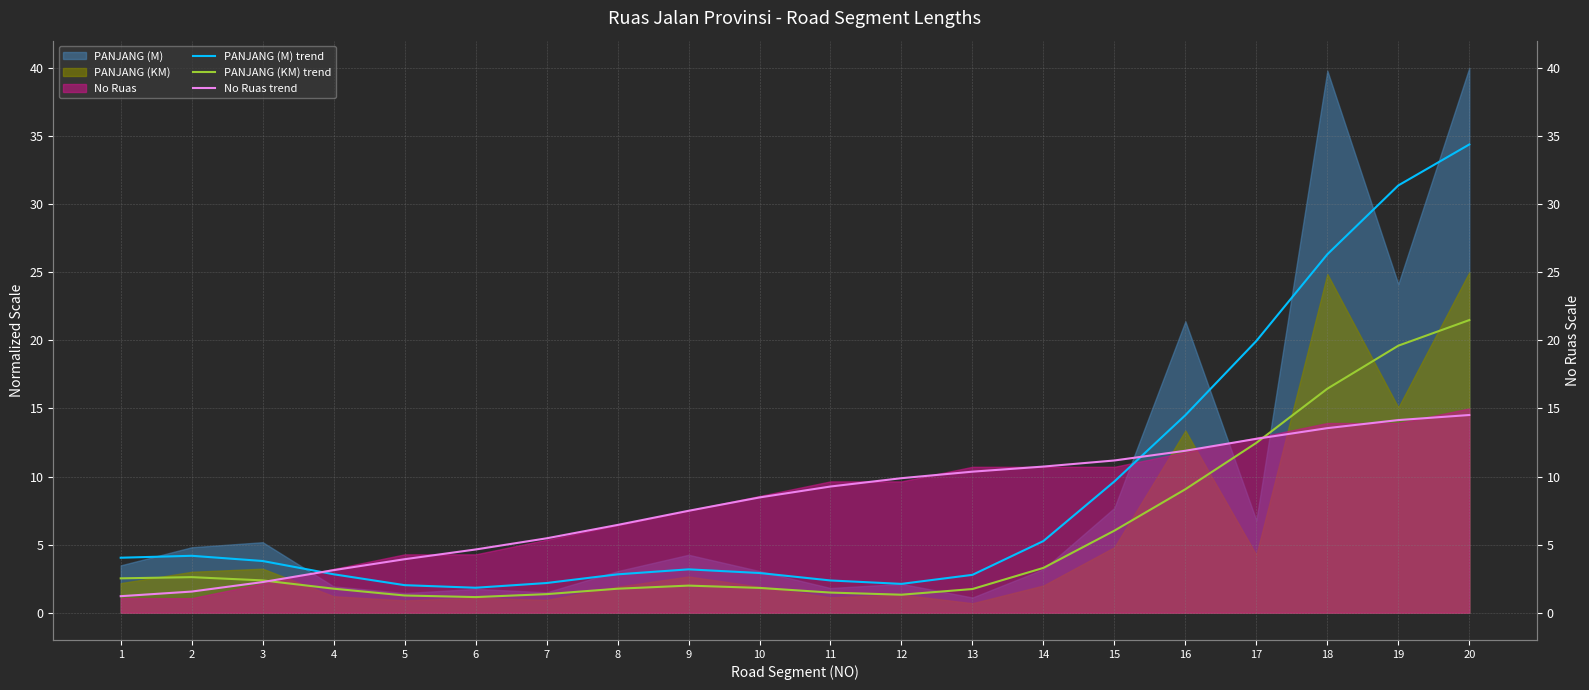

The value of PANJANG (M) trend at 1 is 5.7. True or false?

False